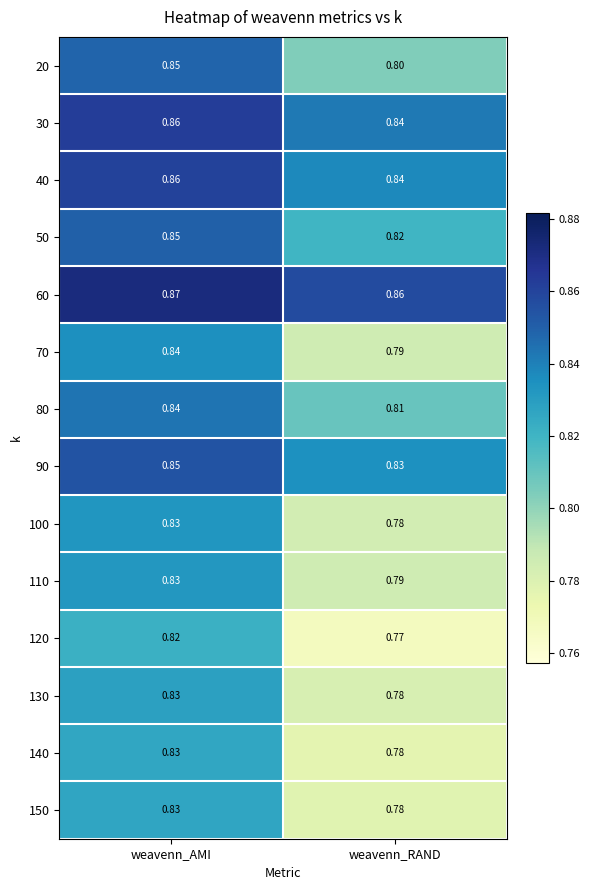

What is the total value across all series at weavenn_AMI?

11.8